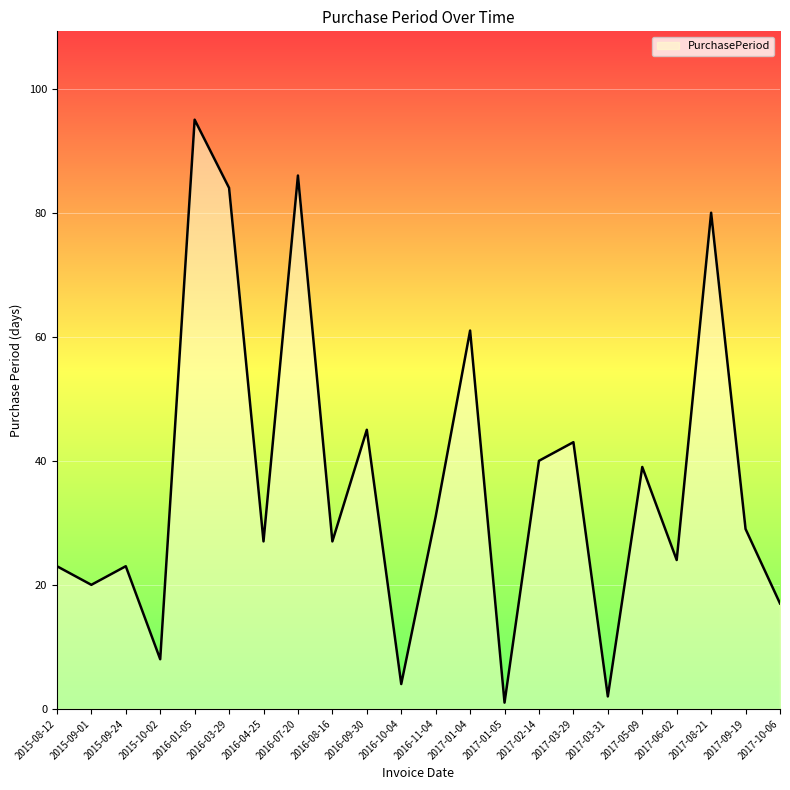

How many series are shown in this chart?

1